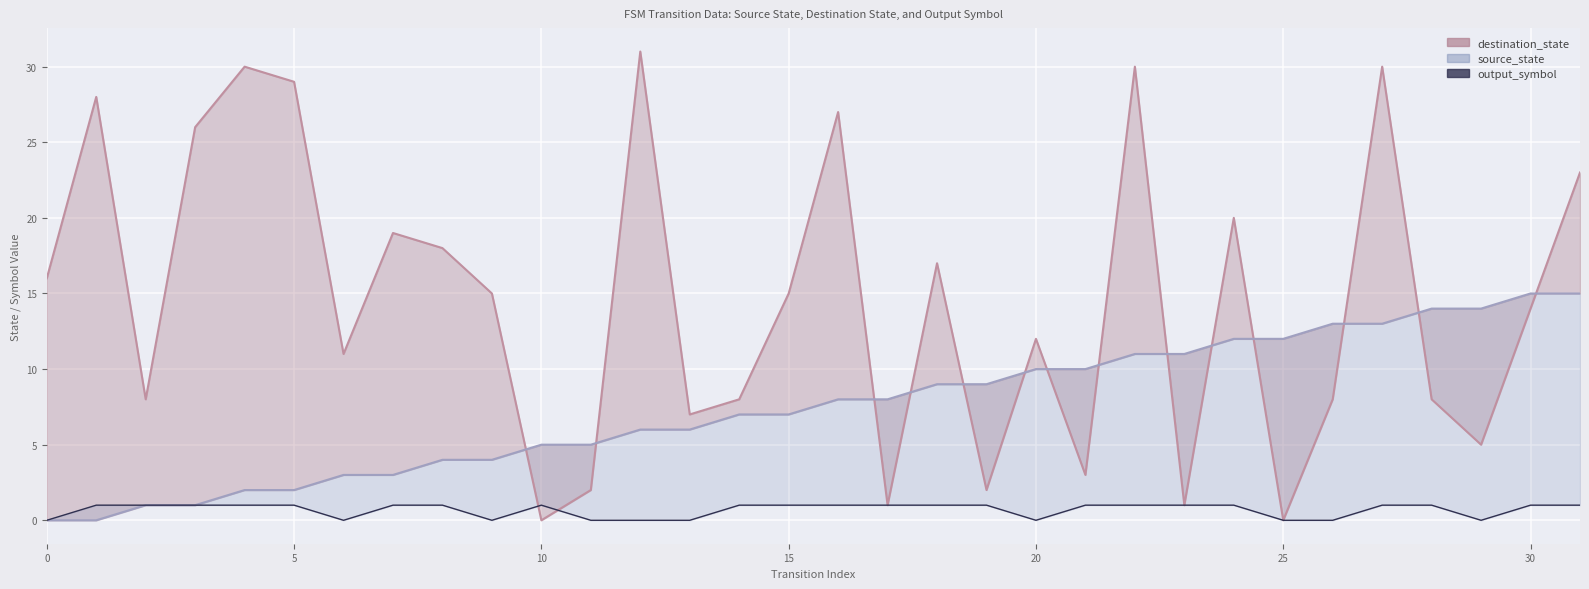

Which series has the largest total across all categories?

destination_state